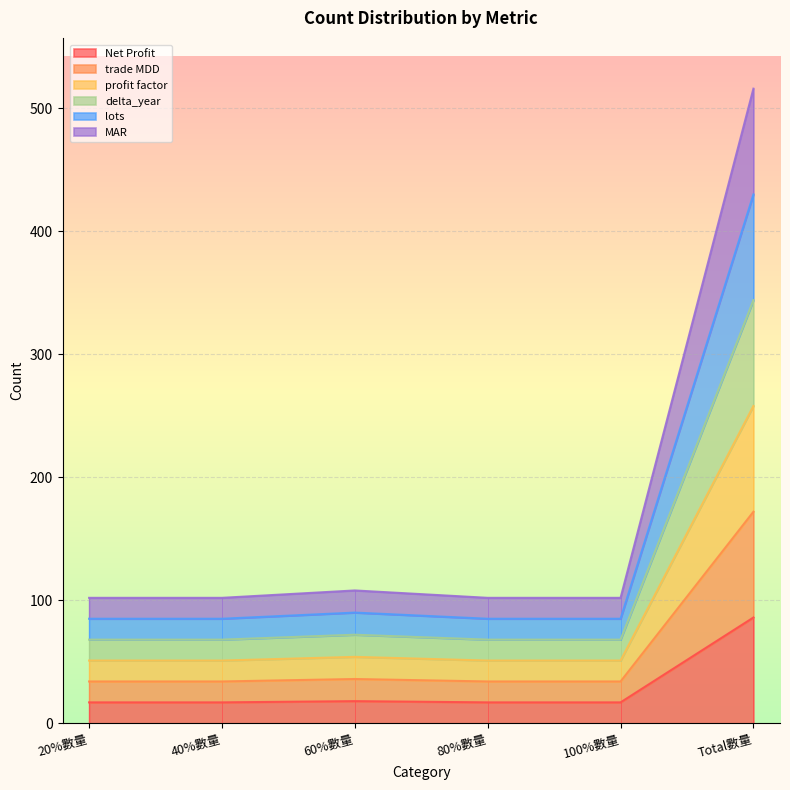

How many data points does each series have?

6